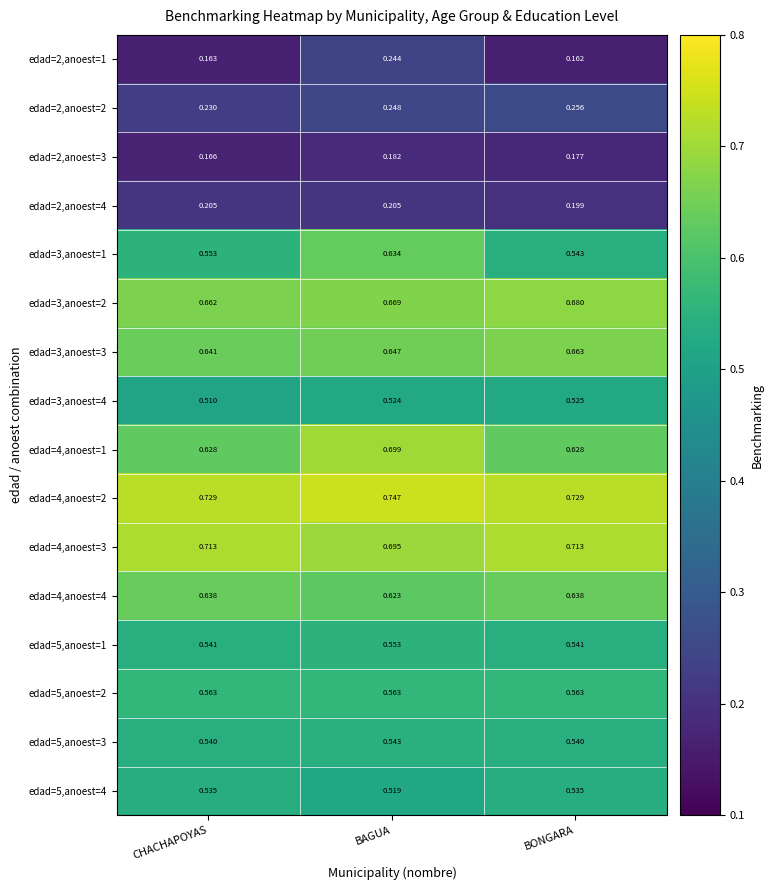

At which label is edad=2,anoest=4 closest to 0?

BONGARA